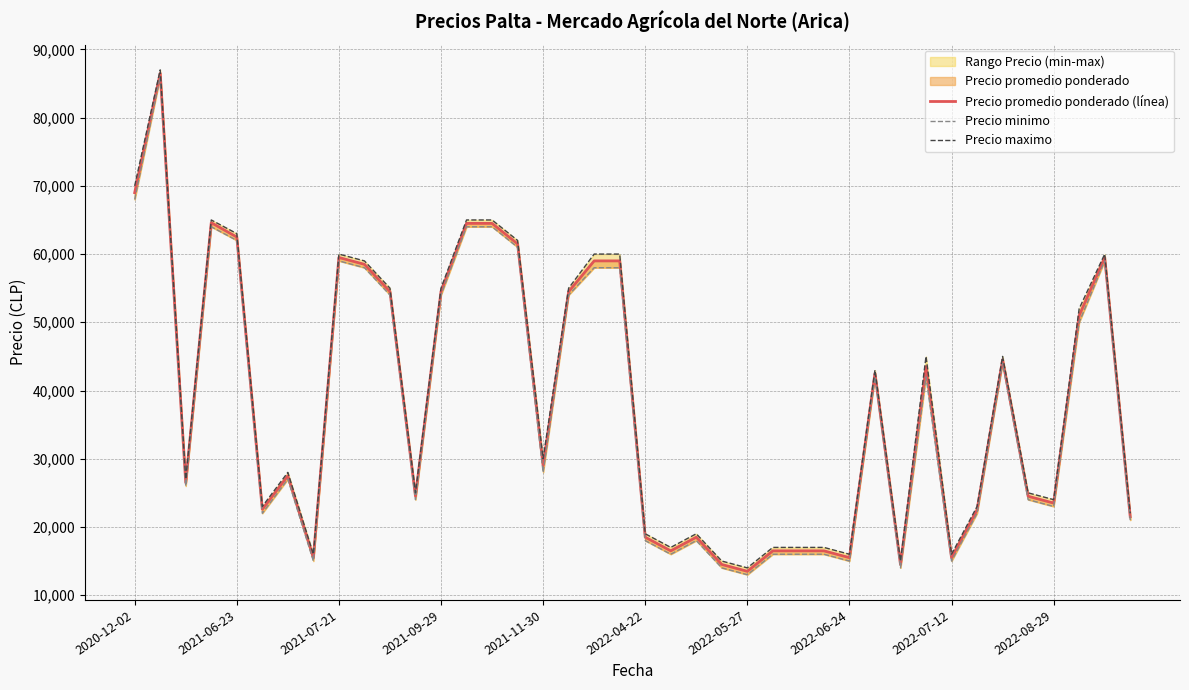

What is the average value of the Precio maximo series?

38775